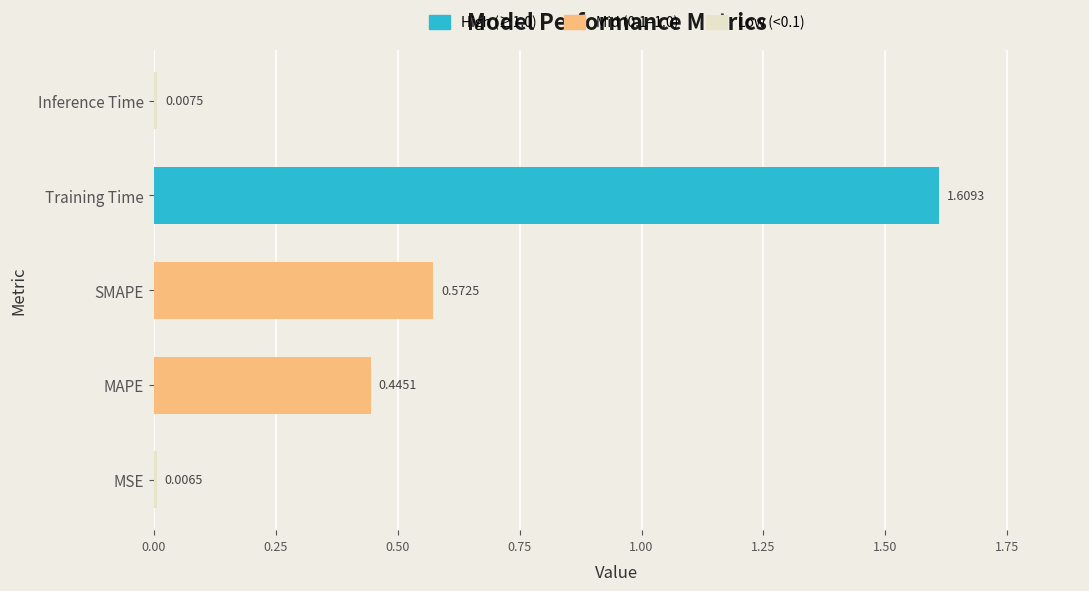

Rank the categories by value from lowest to highest.

MSE, Inference Time, MAPE, SMAPE, Training Time